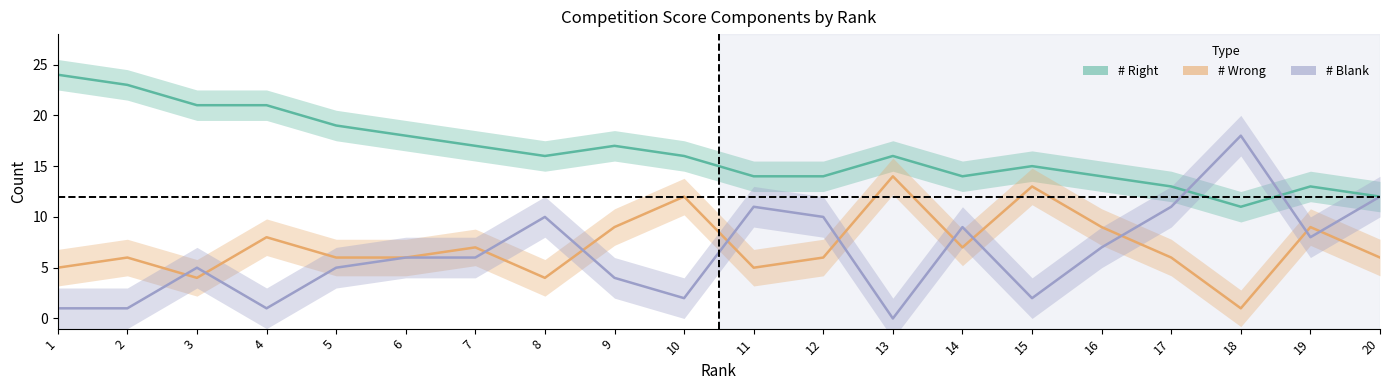

Is it true that # Wrong equals 6 at 12?

True